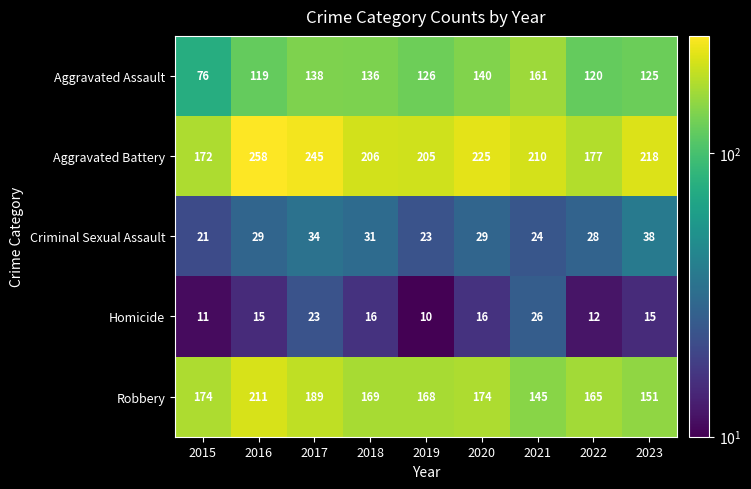

The value of Robbery at 2020 is 174. True or false?

True